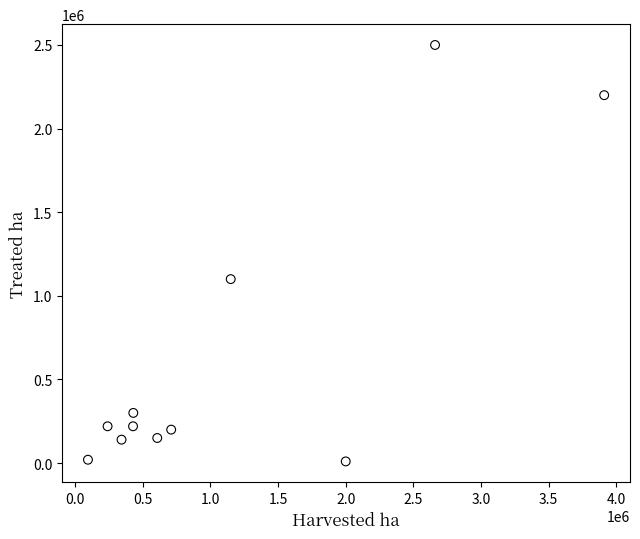

What is the average X value?

1143000